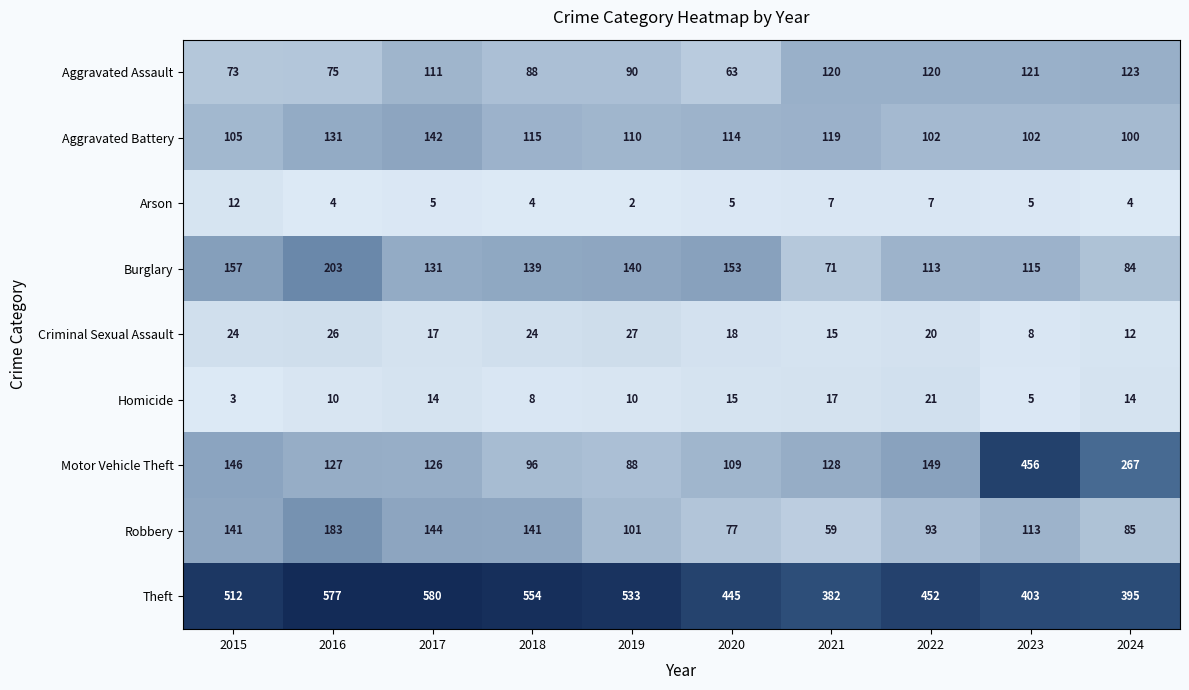

Which series has the largest total across all categories?

Theft